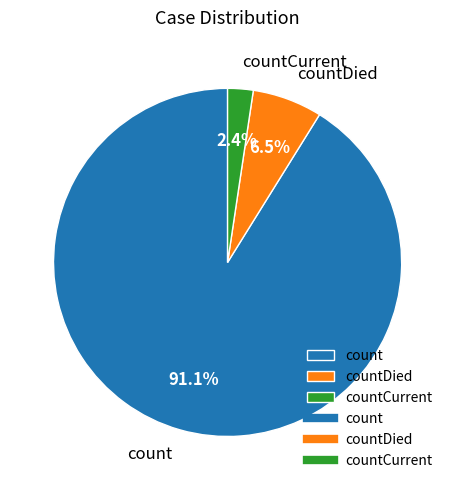

Count the number of slices in the pie.

3